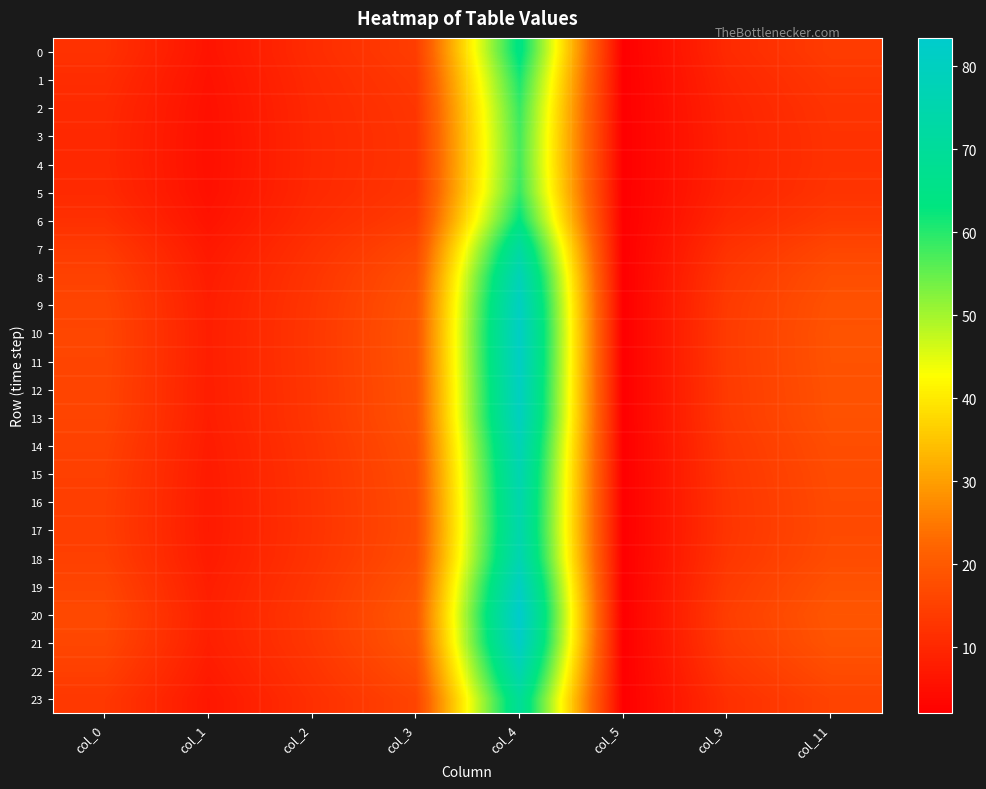

Rank the series at col_11 from highest to lowest value.

20, 21, 10, 11, 19, 12, 9, 13, 8, 14, 18, 22, 15, 16, 17, 7, 23, 0, 6, 1, 2, 5, 3, 4